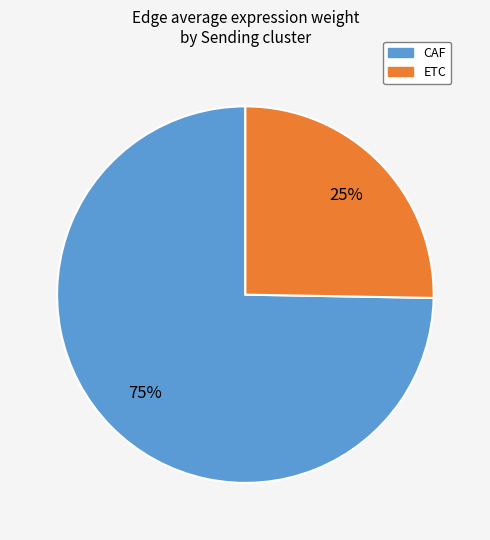

Do CAF and ETC together represent more than half of the pie?

Yes